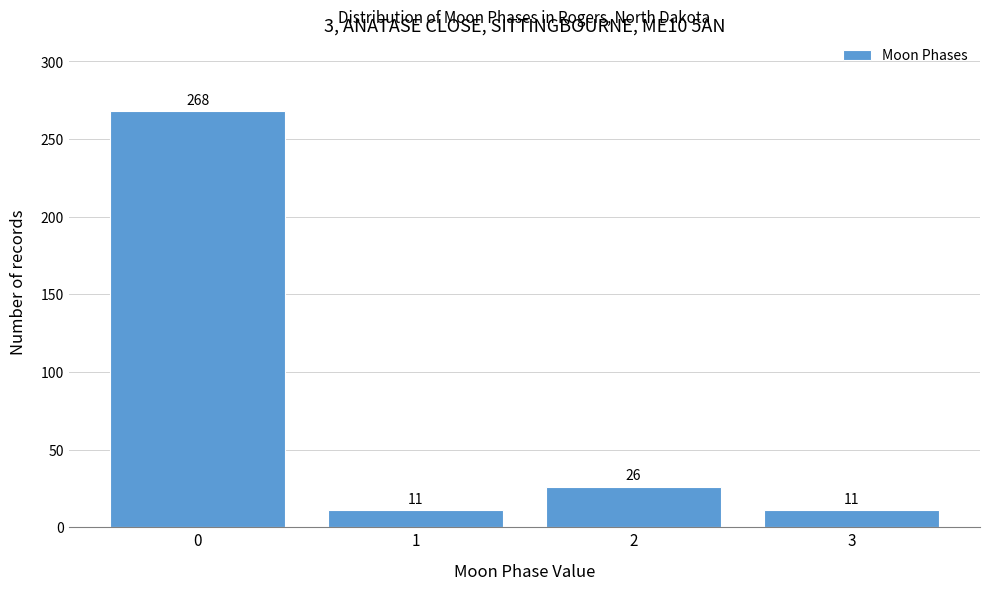

Reading left to right, extract all data points from this chart.

268	11	26	11